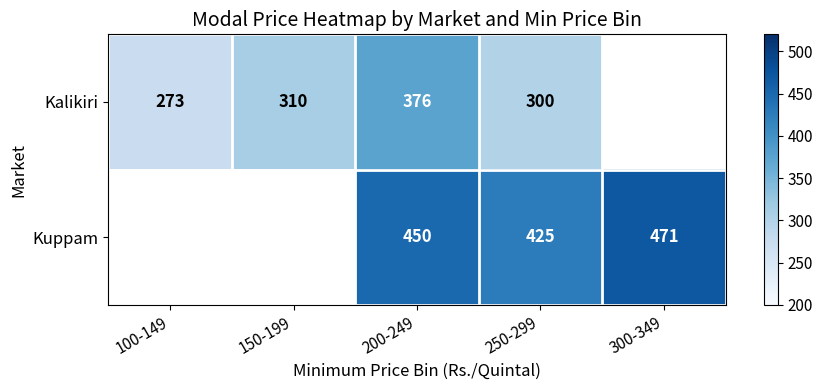

Is the value of Kuppam at 200-249 greater than the value of Kalikiri at 100-149?

Yes